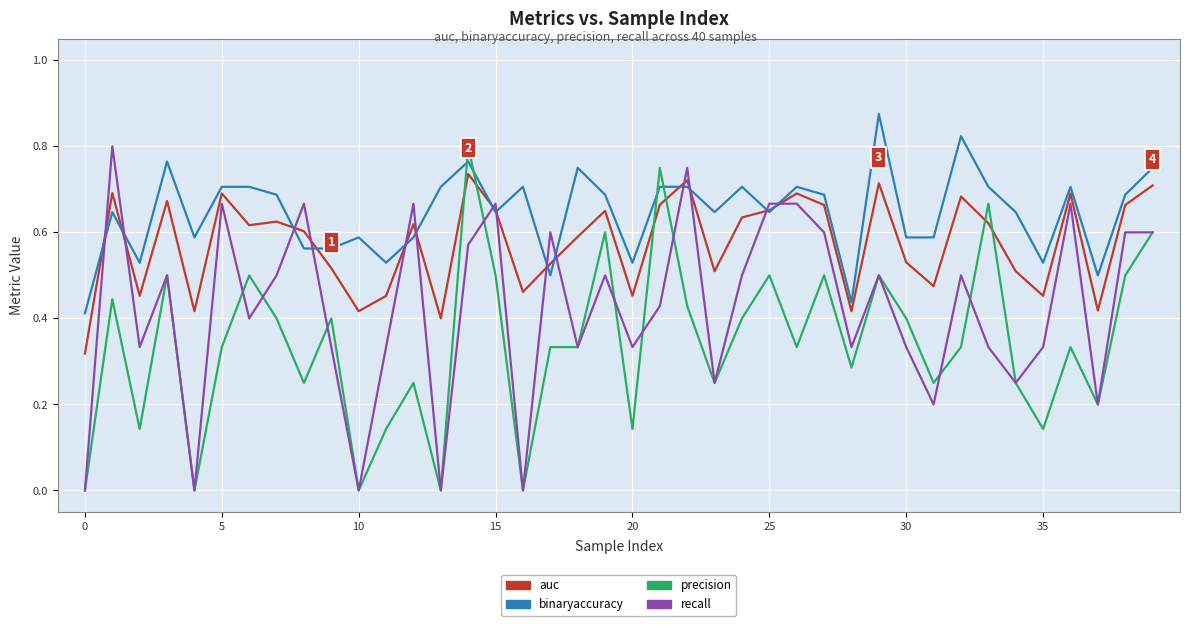

How many times do precision and binaryaccuracy cross each other?

4